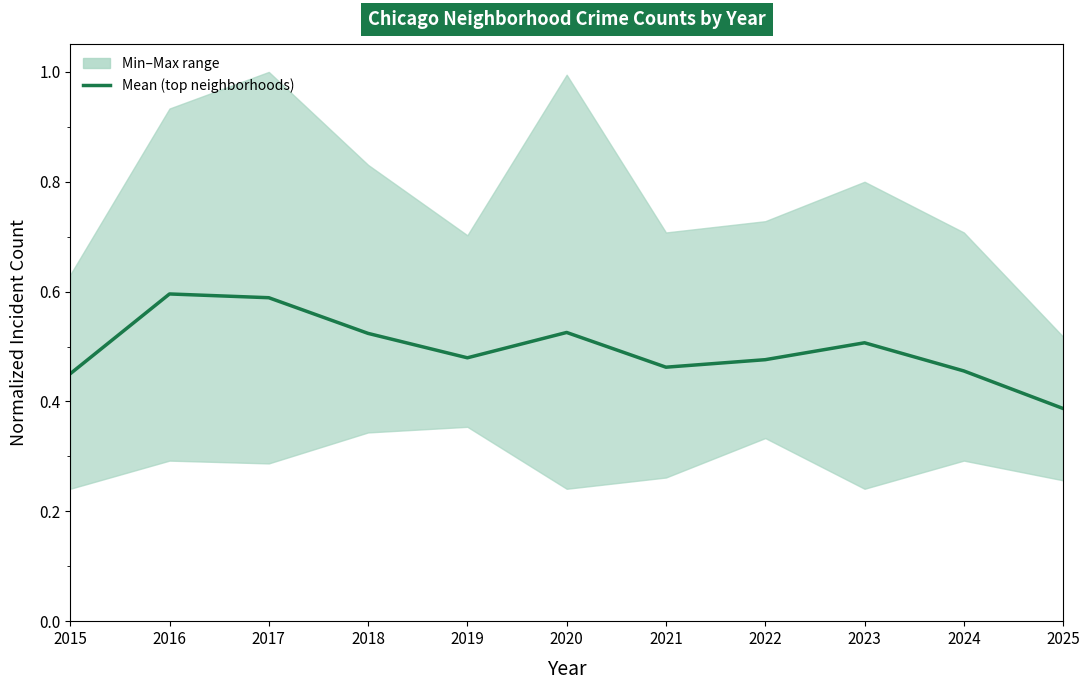

List the labels in order of value, smallest first.

2025, 2015, 2024, 2021, 2022, 2019, 2023, 2018, 2020, 2017, 2016